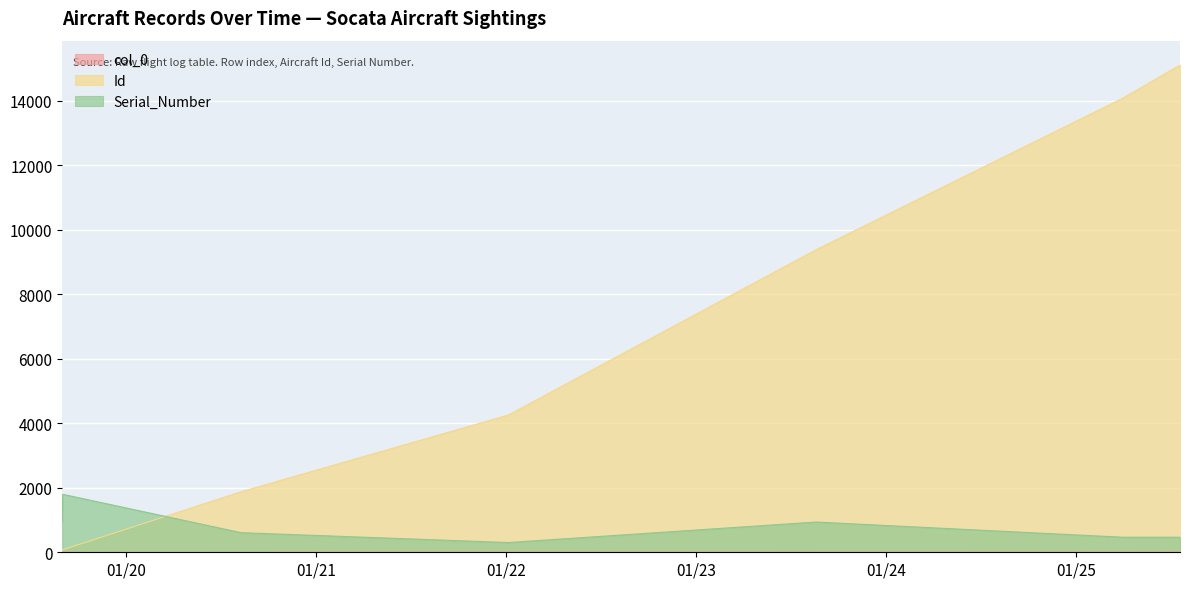

True or false: Serial_Number and col_0 intersect in this chart.

False